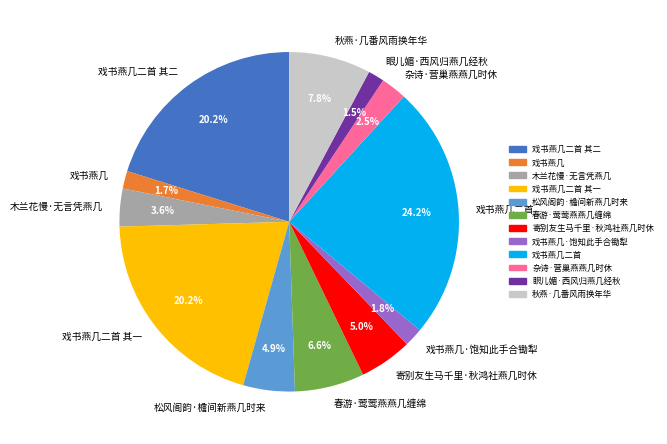

Does 戏书燕几二首 其二 represent more than half of the total?

No